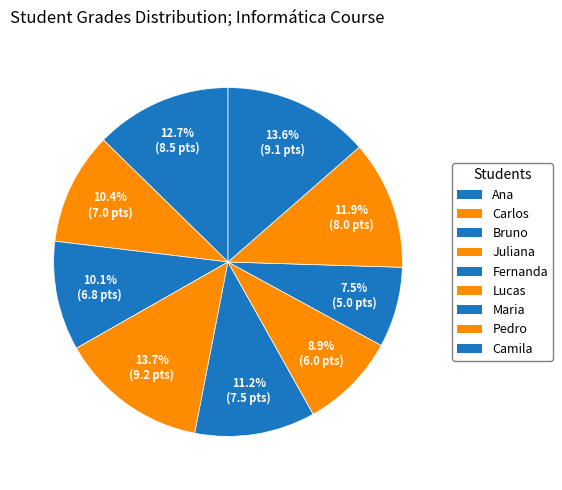

To the nearest percent, what is the combined percentage of Pedro and Maria?

19%